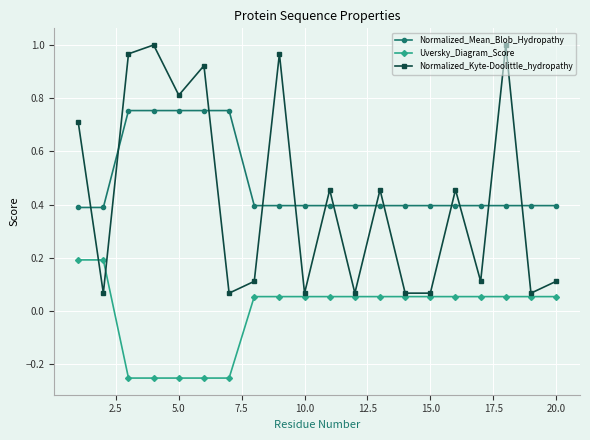

At how many categories does at least one series exceed 0?

20